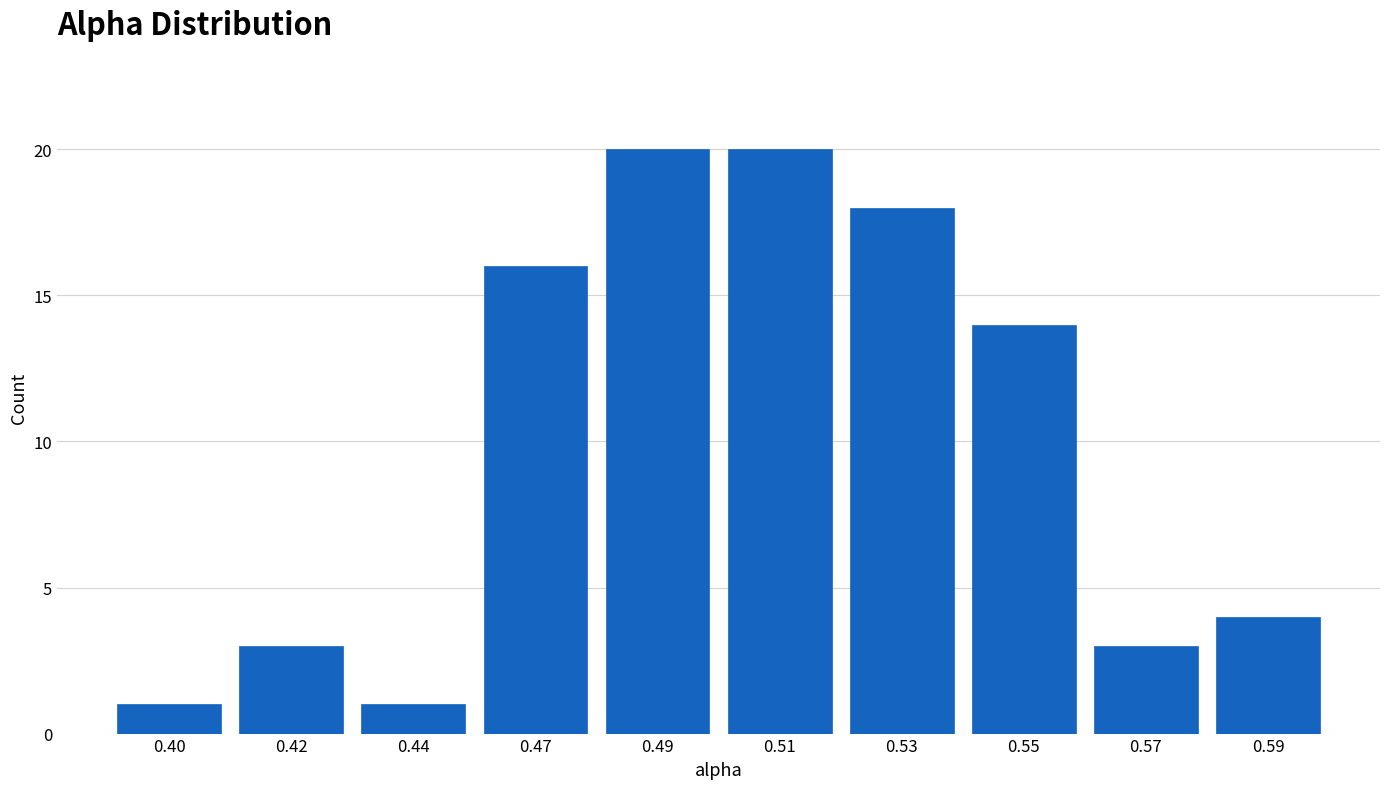

Reading left to right, extract all data points from this chart.

1	3	1	16	20	20	18	14	3	4